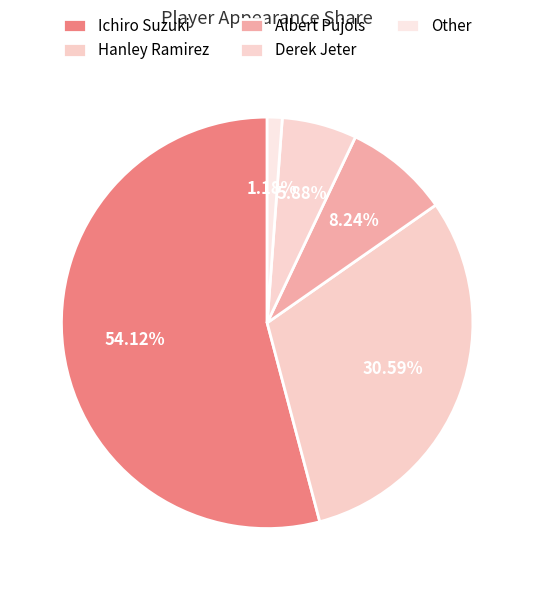

How many slices are in this pie chart?

5